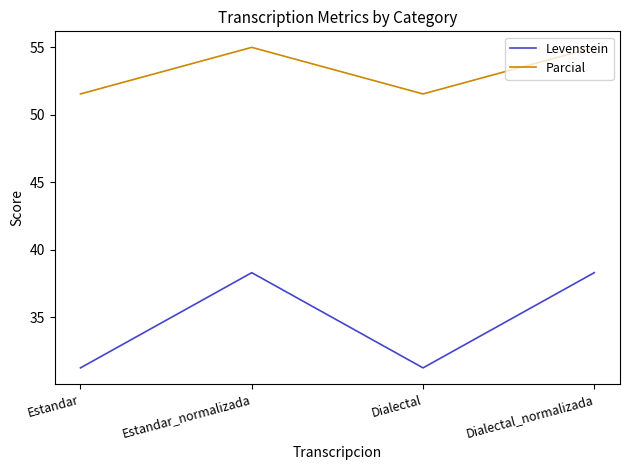

List the series in order of their overall mean, highest first.

Parcial, Levenstein